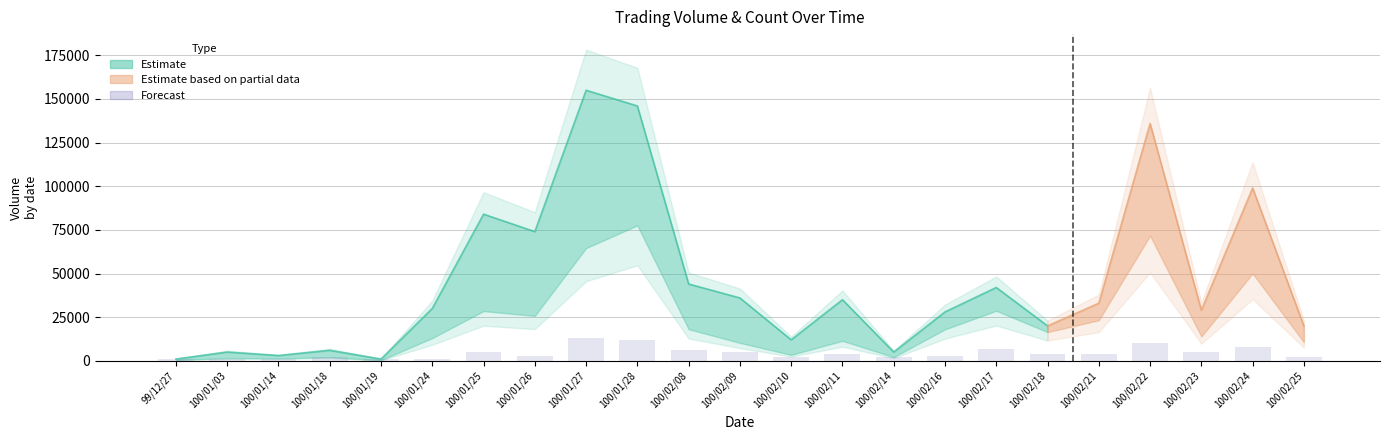

Which label corresponds to the largest value in the chart?

100/01/27